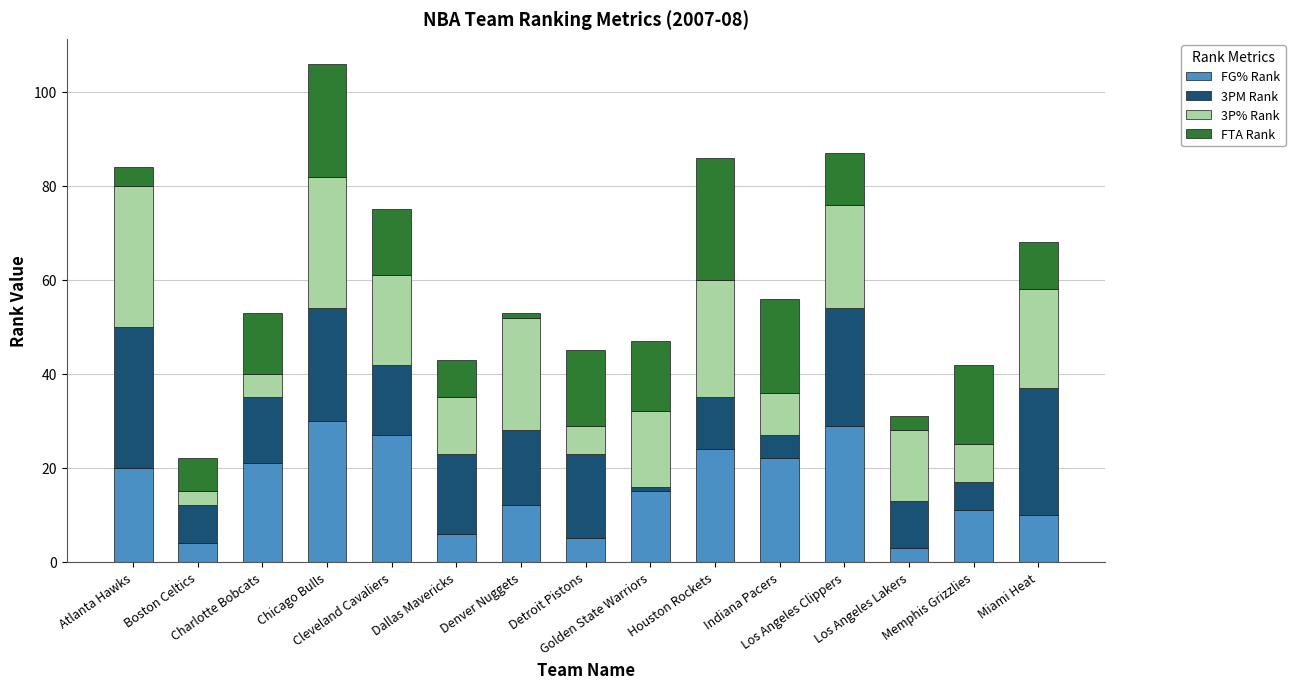

What is the difference between the maximum and second lowest values in the FG% Rank series?

26